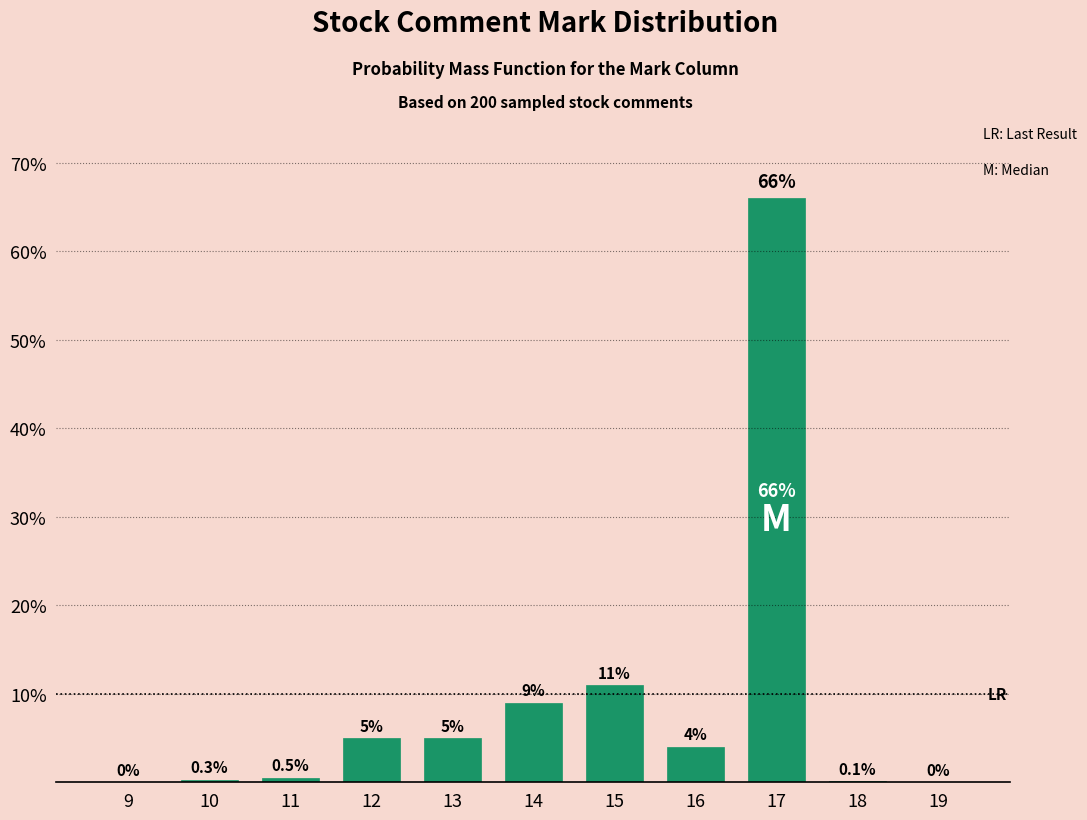

Reading left to right, transcribe all the data shown in this chart.

9=0.0	10=0.3	11=0.5	12=5.0	13=5.0	14=9.0	15=11.0	16=4.0	17=66.0	18=0.1	19=0.0